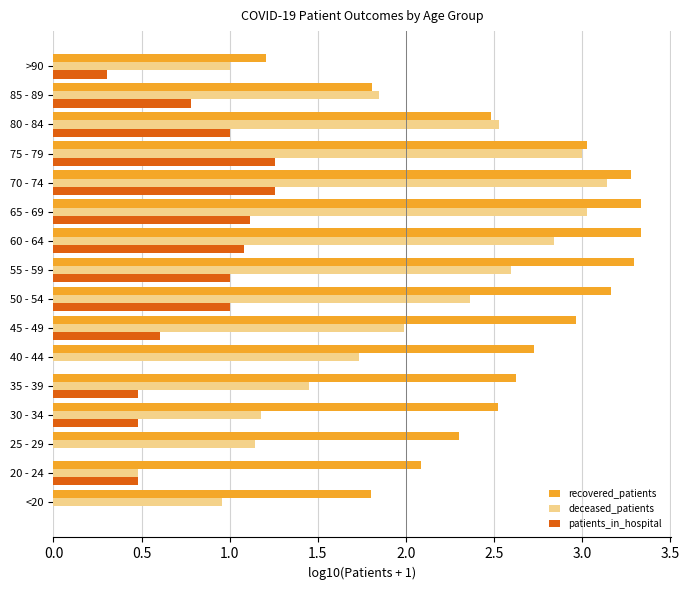

Is it true that recovered_patients equals 2.7 at 40 - 44?

True